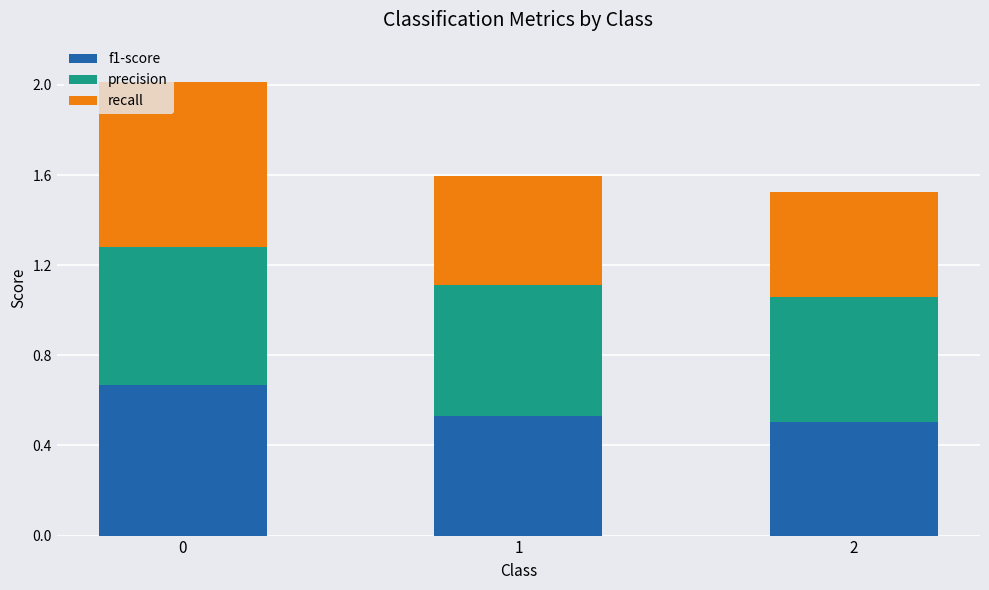

What is the difference between the maximum and minimum values in the precision series?

0.1